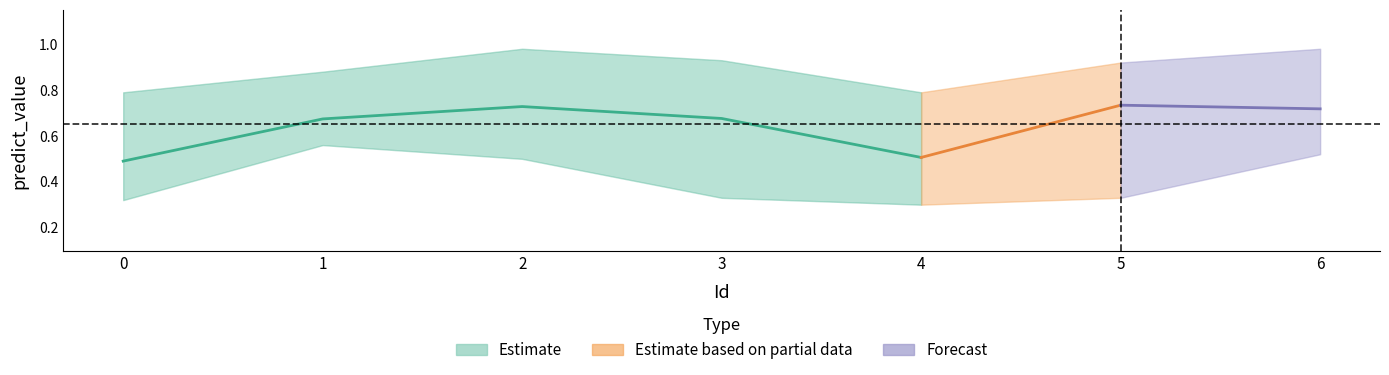

The value of mean at 3 is 1.2. True or false?

False